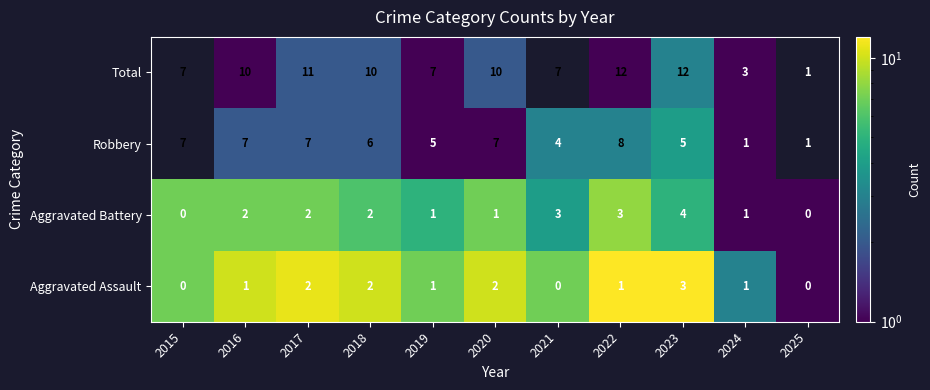

What is the difference between the Total values at 2024 and 2018?

7